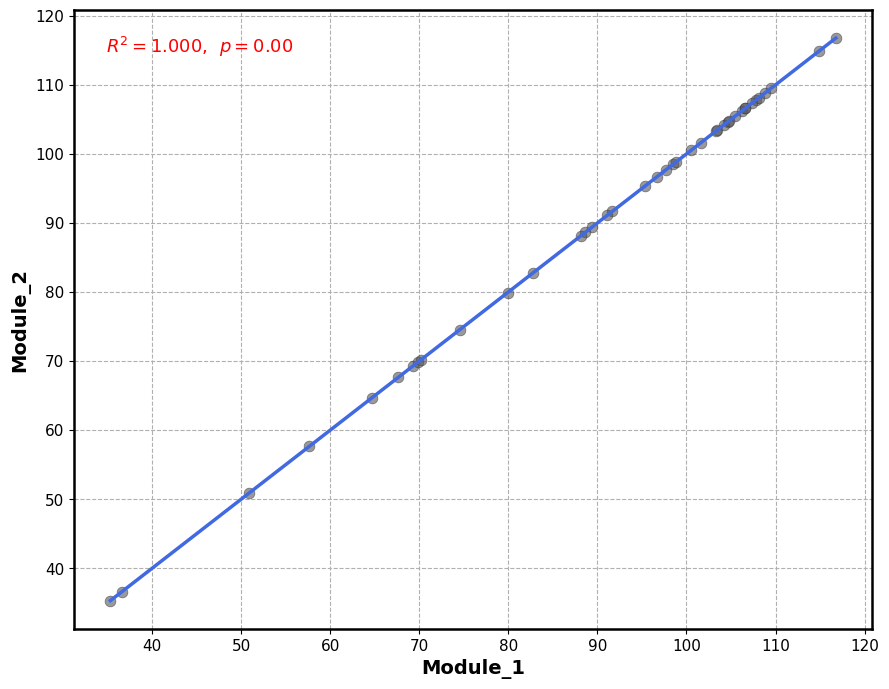

What Y value in the scatter plot is closest to 76?

74.5